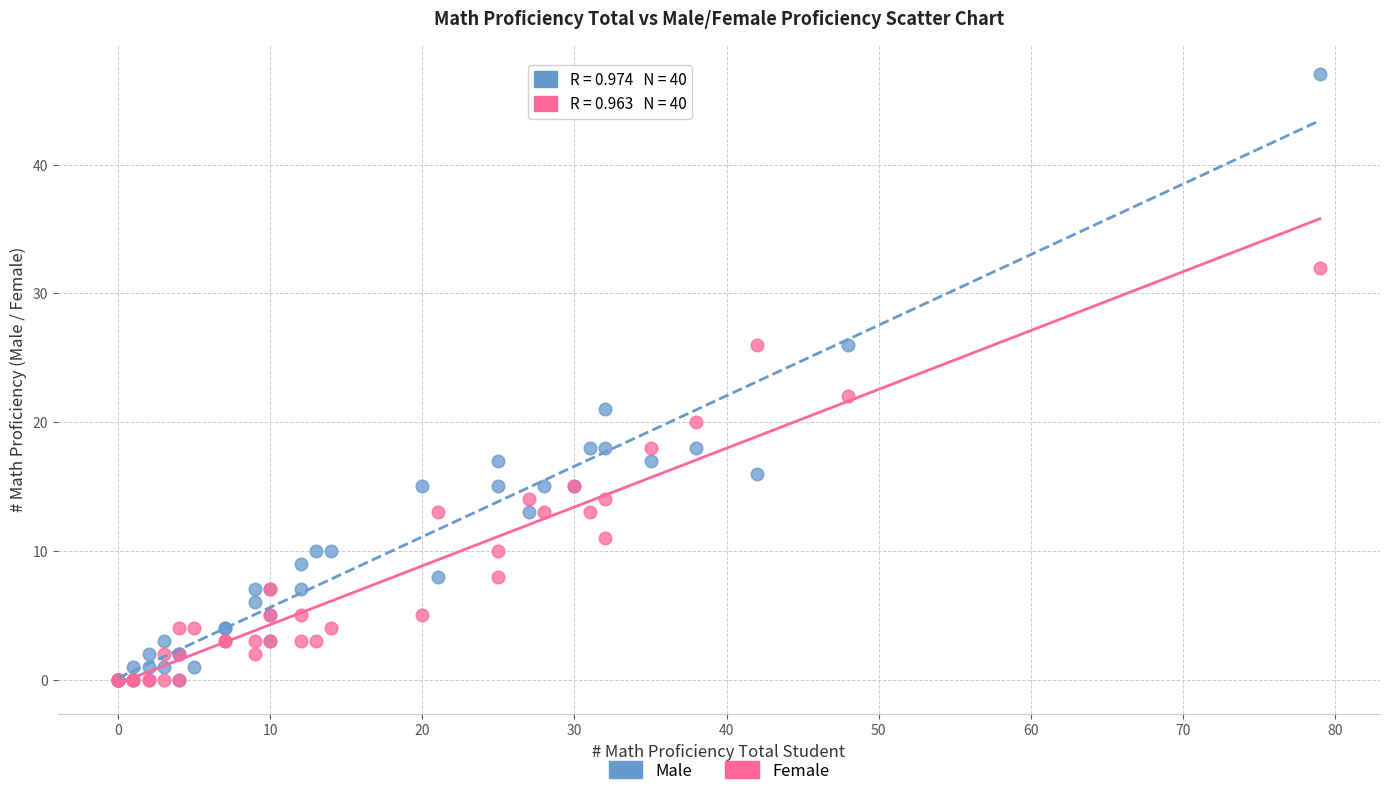

In the Male series, what Y value is closest to 23?

21